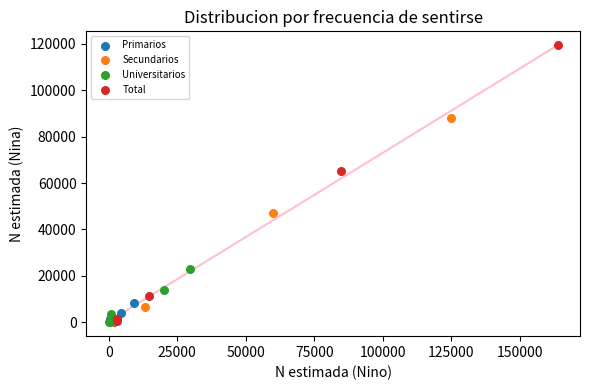

Which series contains the highest Y value?

Total